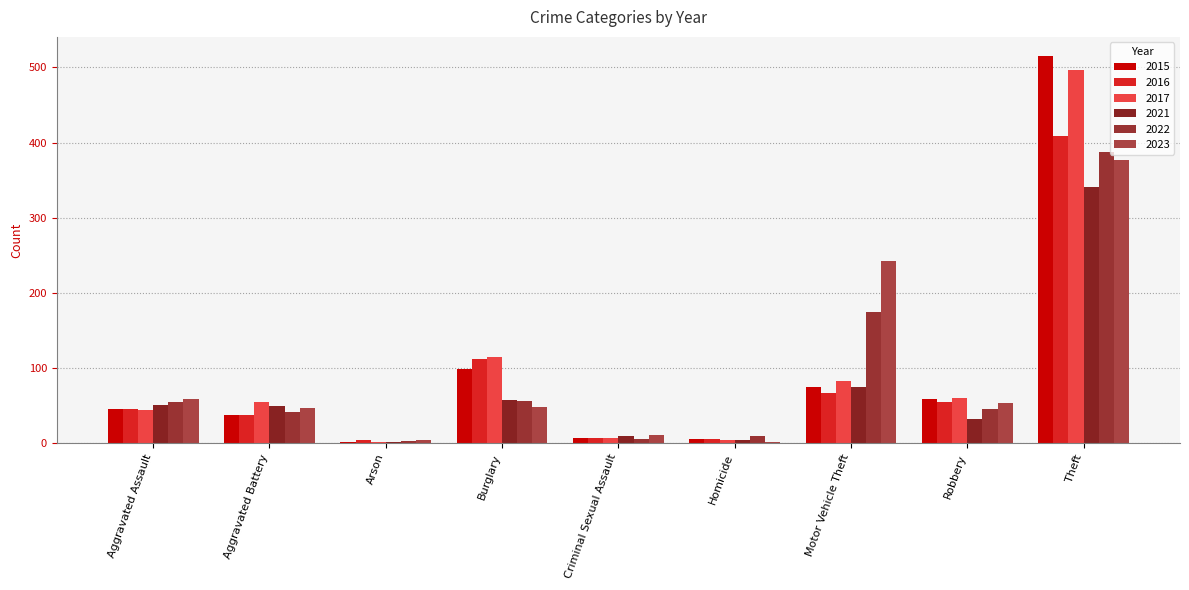

What is the label of the 9th bar from the right?

Aggravated Assault